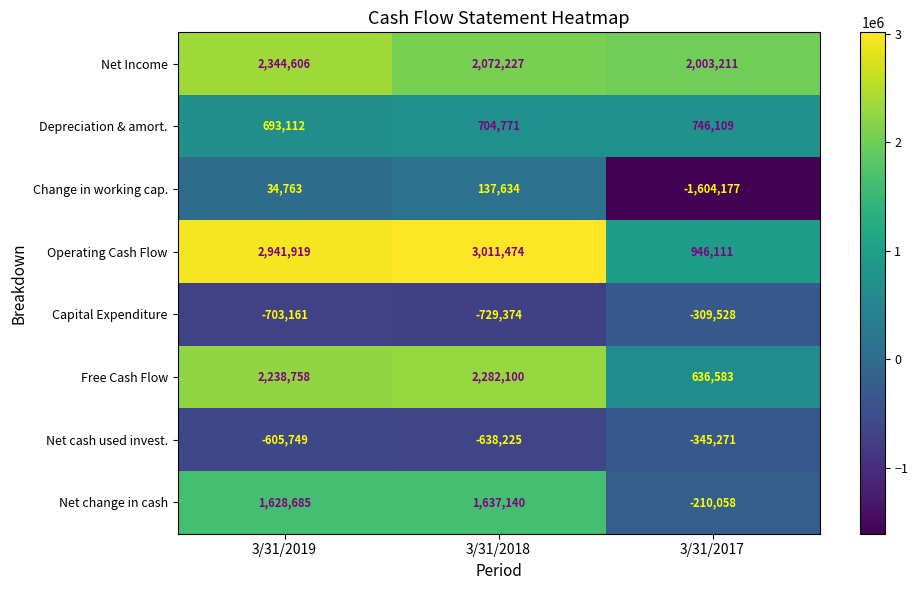

At which label does Net cash used invest. first exceed -605749?

3/31/2017